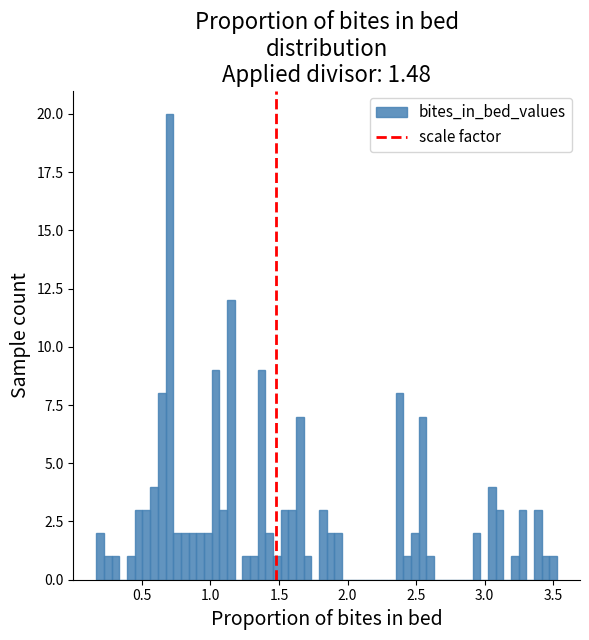

Read against the x-axis, roughly where is the centre of the tallest bar?

0.70